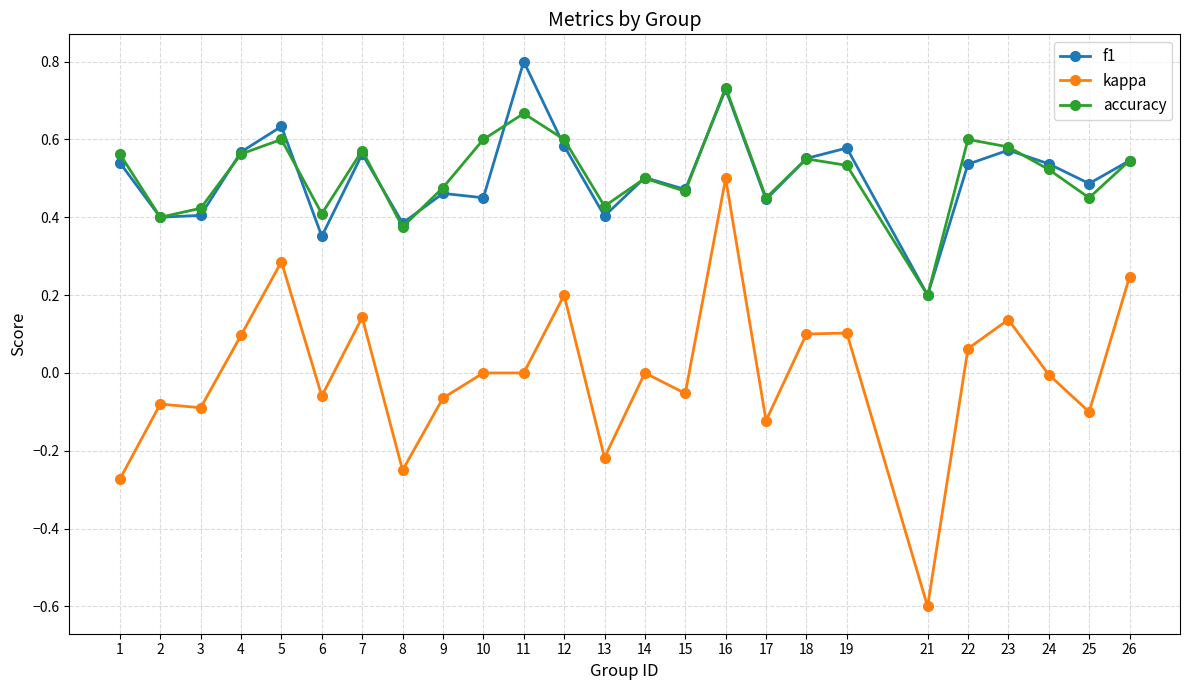

At which category is the sum across all series the highest?

16